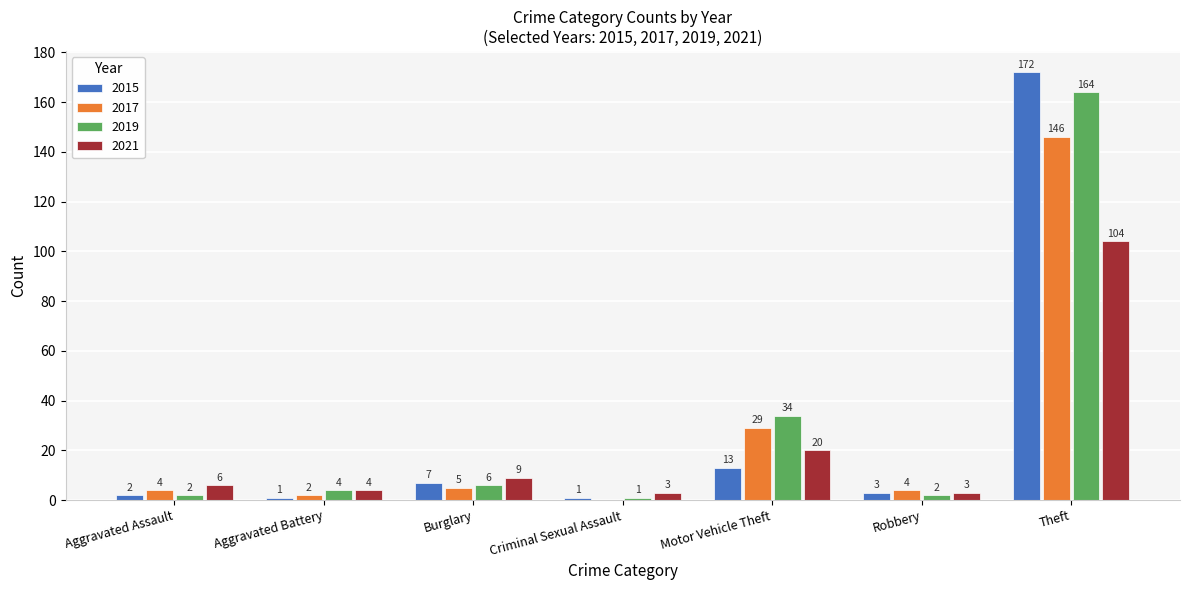

Which series has the largest range (max minus min)?

2015